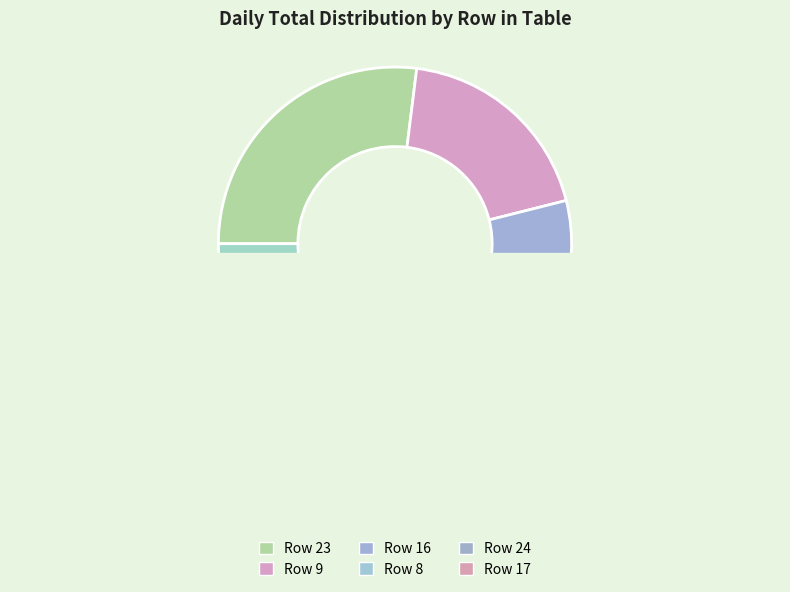

Approximately how many times larger is the value at 3 compared to 9?

0.2